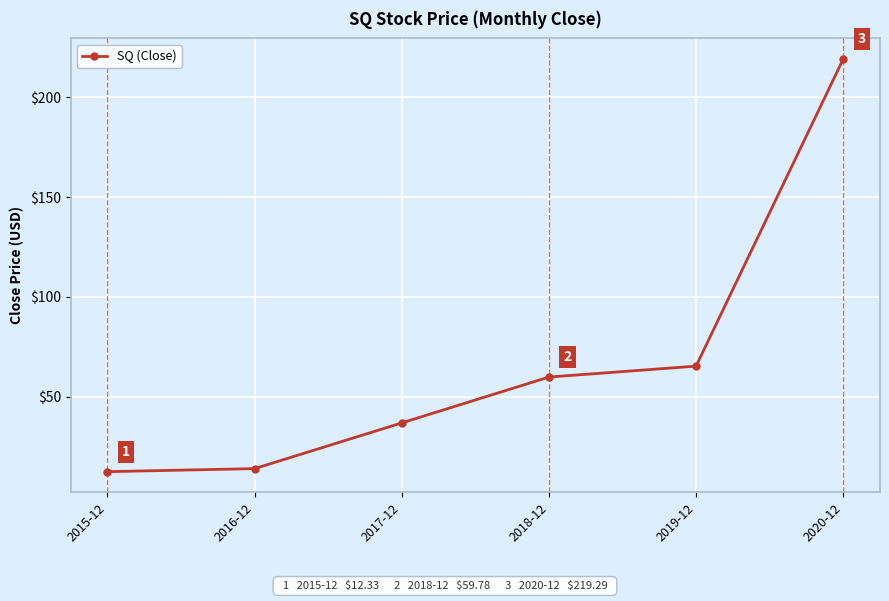

What is the change in value from 2016-12 to 2017-12?

+22.9